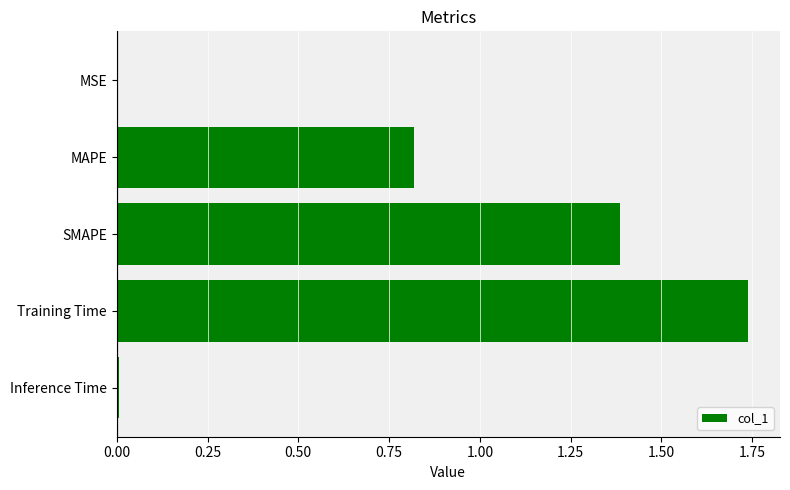

Which label corresponds to the largest value in the chart?

Training Time